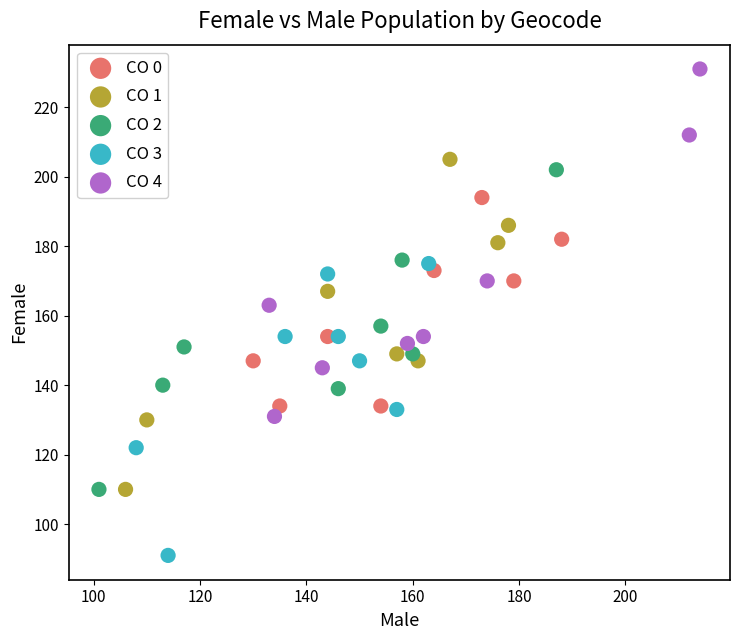

Which series contains the highest Y value?

CO 4